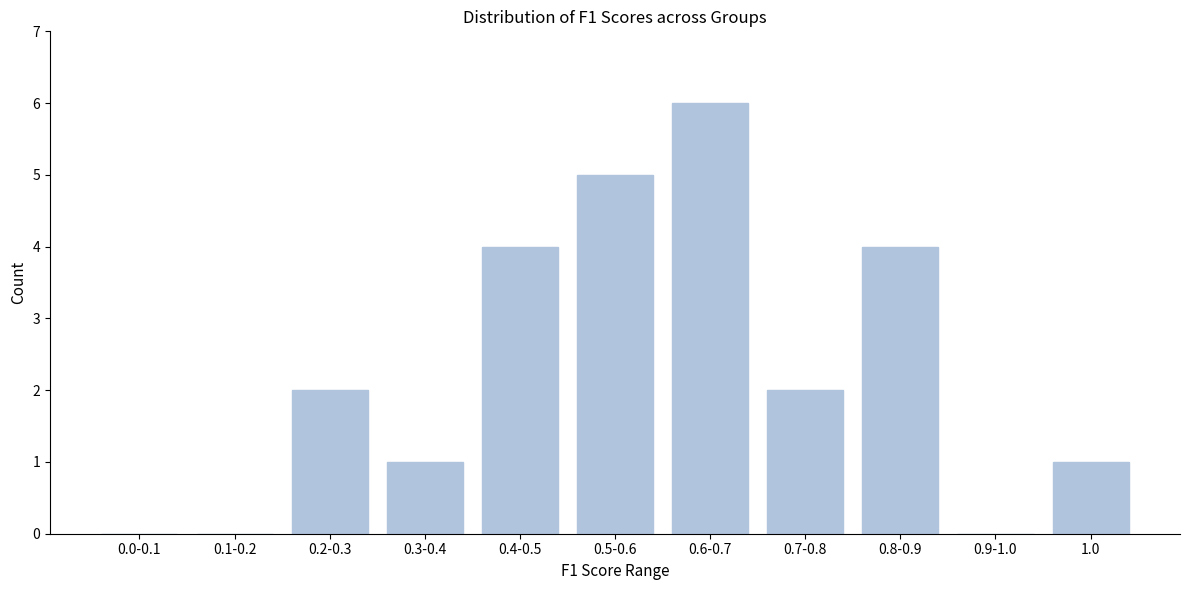

Reading left to right, transcribe all the data shown in this chart.

0.0-0.1=0	0.1-0.2=0	0.2-0.3=2	0.3-0.4=1	0.4-0.5=4	0.5-0.6=5	0.6-0.7=6	0.7-0.8=2	0.8-0.9=4	0.9-1.0=0	1.0=1